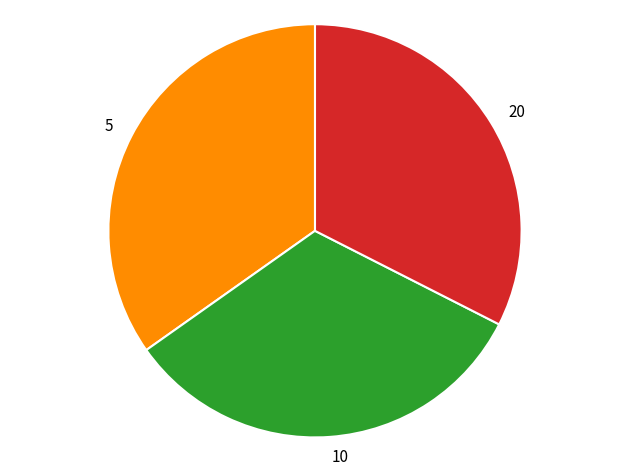

Combined, do 10 and 5 account for over 50%?

Yes